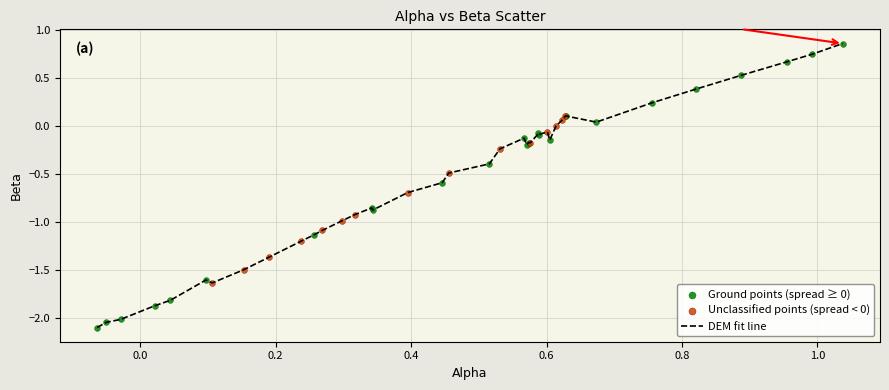

What is the minimum value shown in the chart?

-2.1